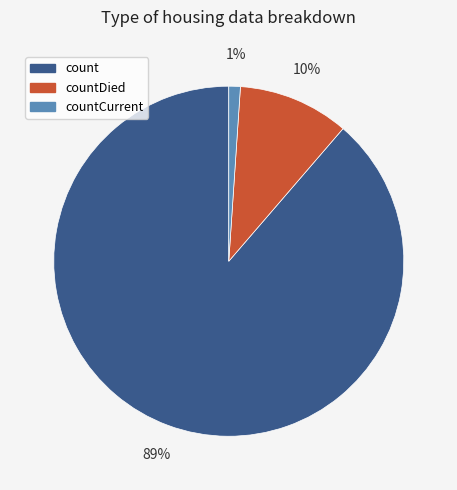

To the nearest percent, what is the difference between the largest and smallest slice percentages?

88%